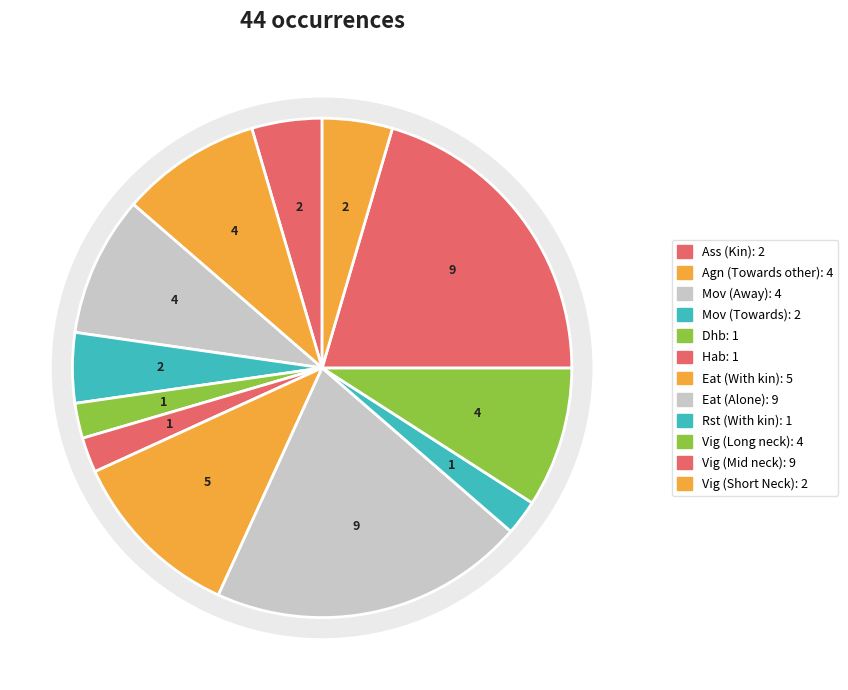

Does Towards other account for over 50% of the chart?

No